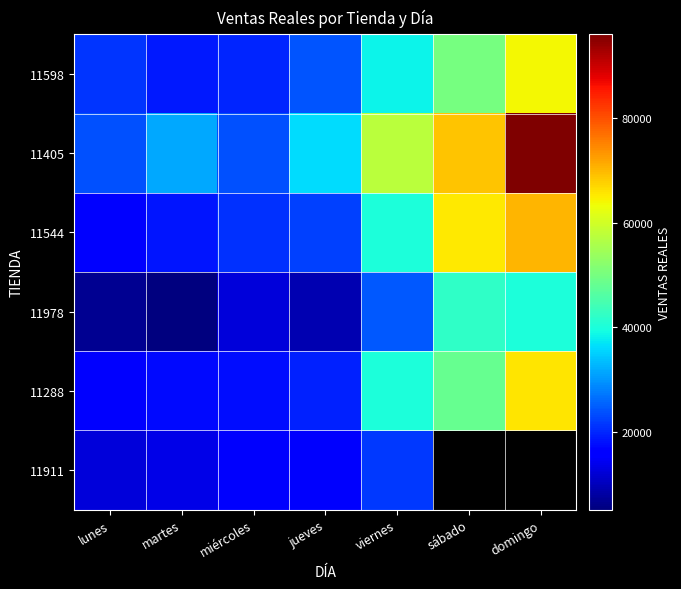

What is the difference between the maximum and minimum values in the 11288 series?

50150.0